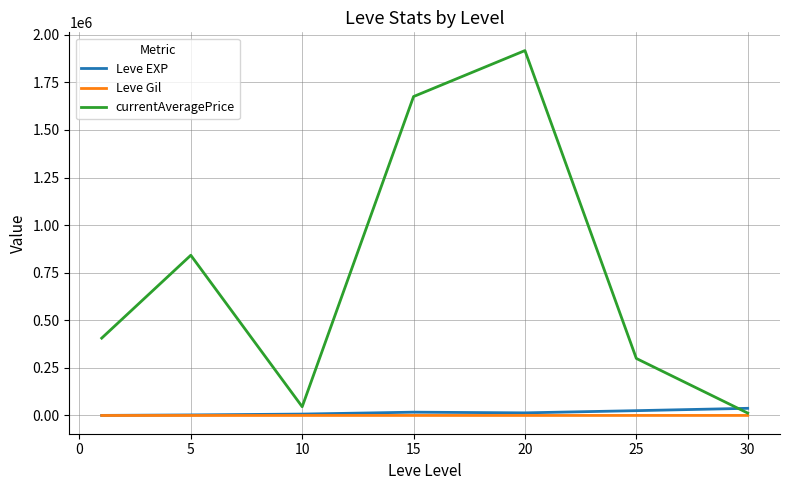

Which series has the largest total across all categories?

currentAveragePrice